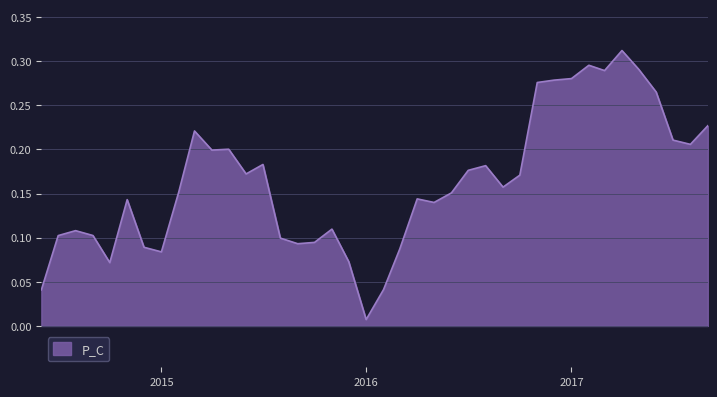

What is the difference between the maximum and minimum values?

0.3